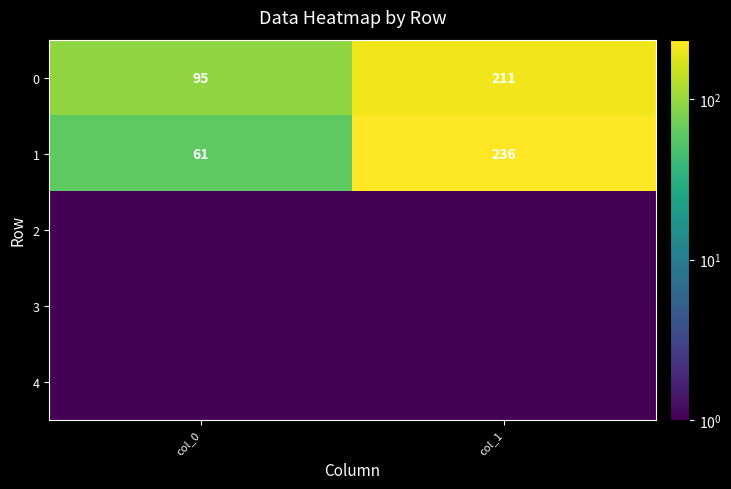

The value of 1 at col_0 is 40.4. True or false?

False